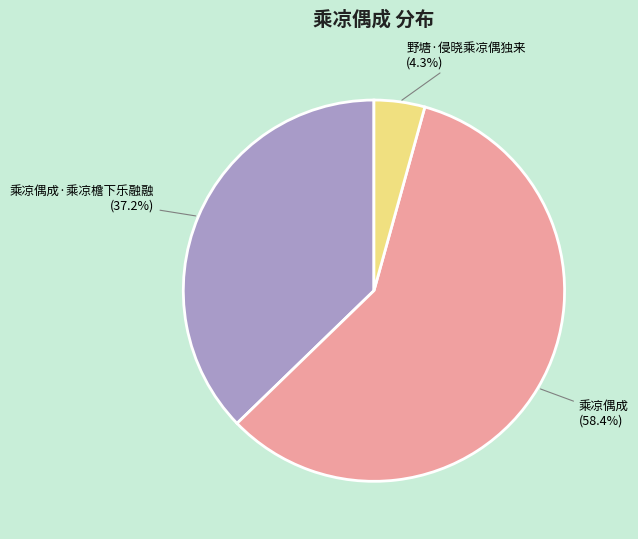

How many slices are in this pie chart?

3